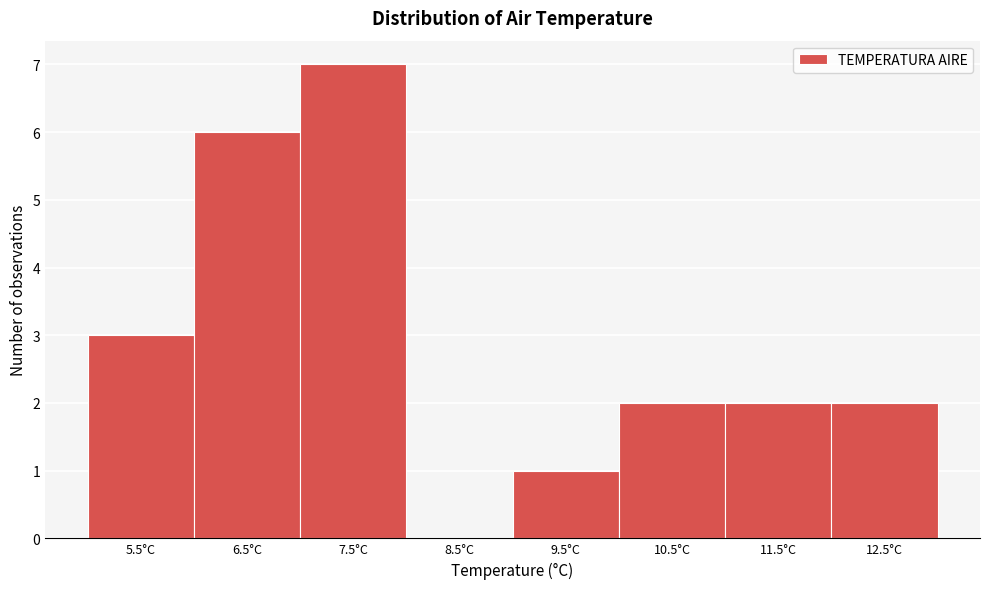

Reading right to left, extract all data points from this chart.

12.5°C=2	11.5°C=2	10.5°C=2	9.5°C=1	8.5°C=0	7.5°C=7	6.5°C=6	5.5°C=3